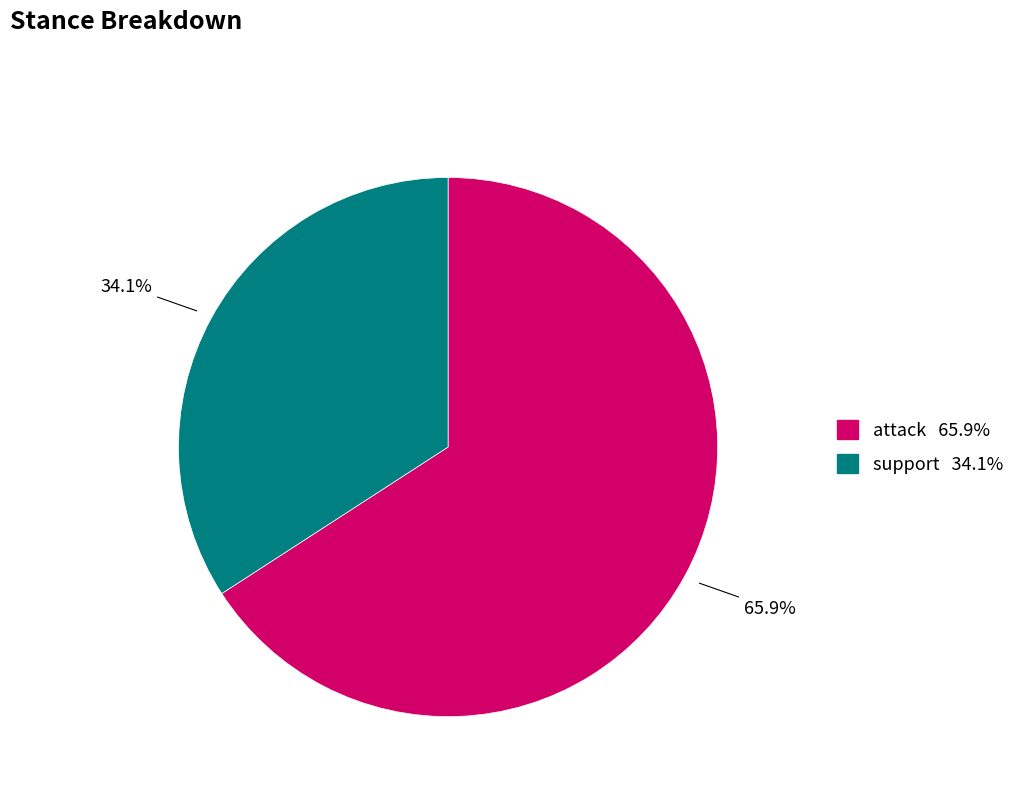

Do support and attack together represent more than half of the pie?

Yes